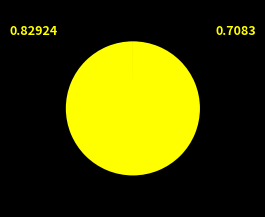

Is there a majority slice in this chart?

Yes